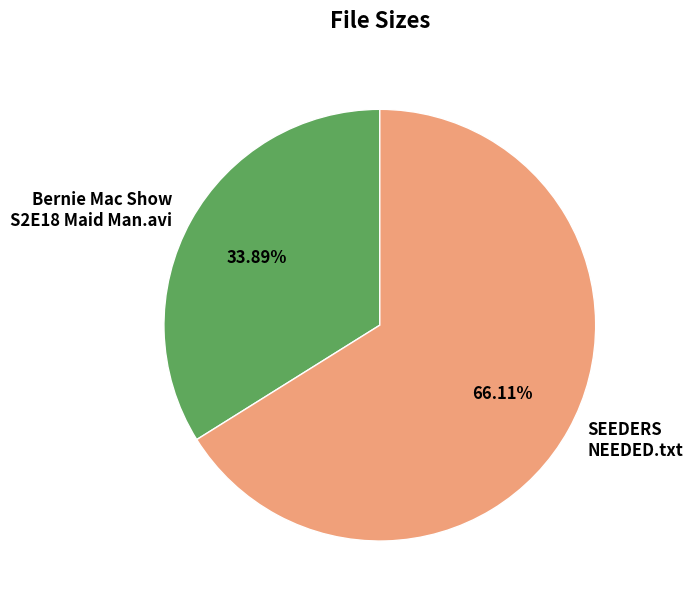

How much of the chart is everything except SEEDERS NEEDED.txt?

33.9%